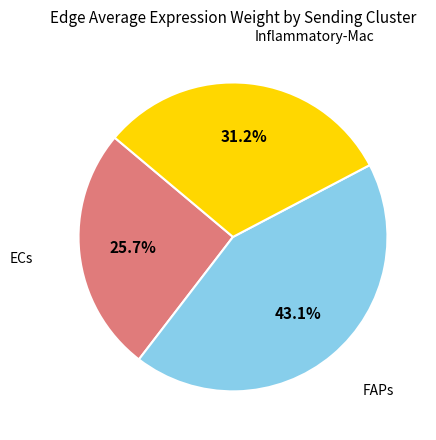

How many segments does this pie chart have?

3